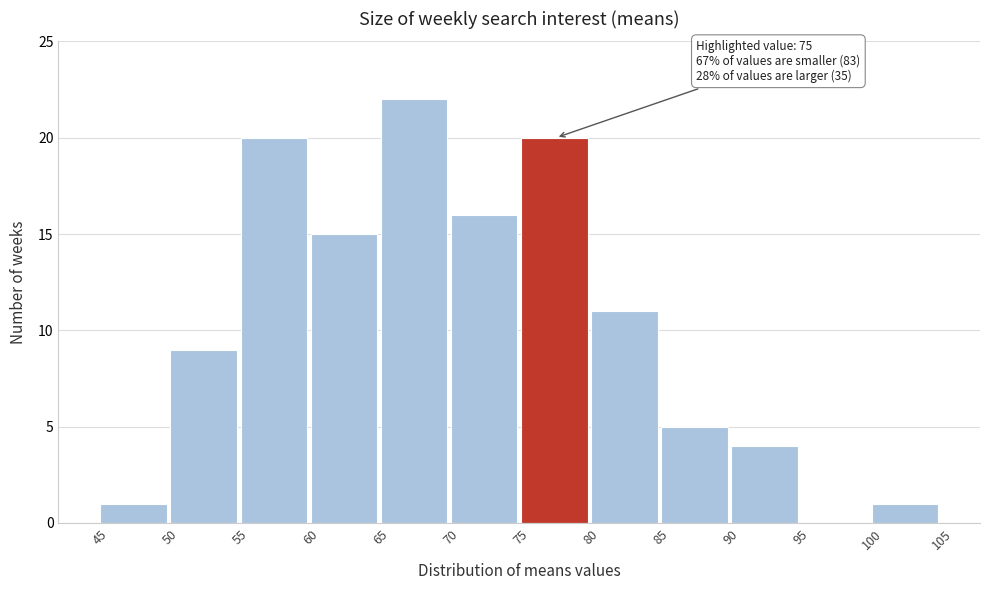

Over which range of the x-axis is the bar tallest?

65 to 70